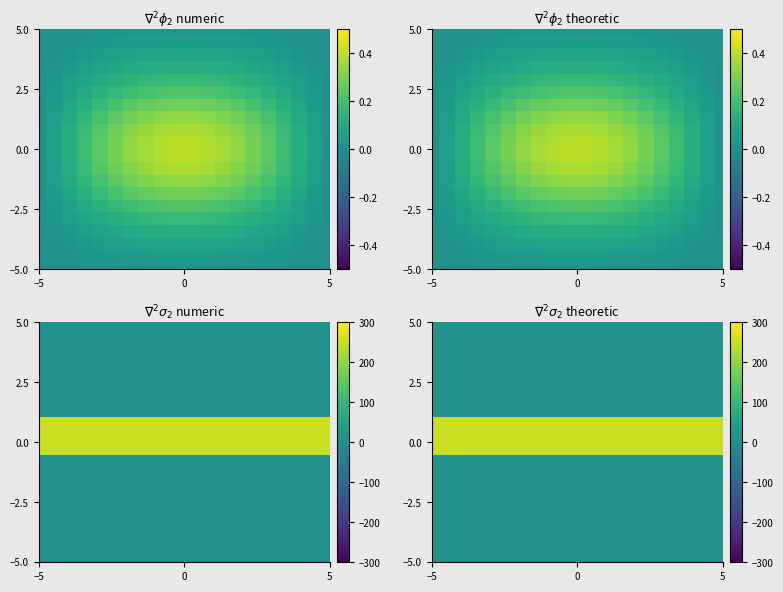

At how many categories does at least one series exceed 120?

20